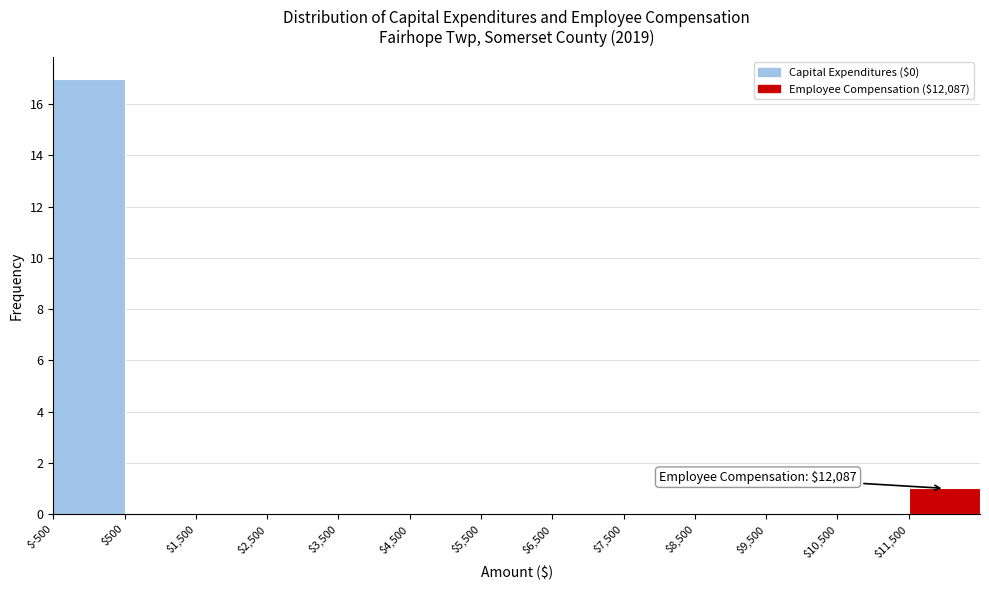

Which range on the x-axis has the tallest bar?

-500 to 500